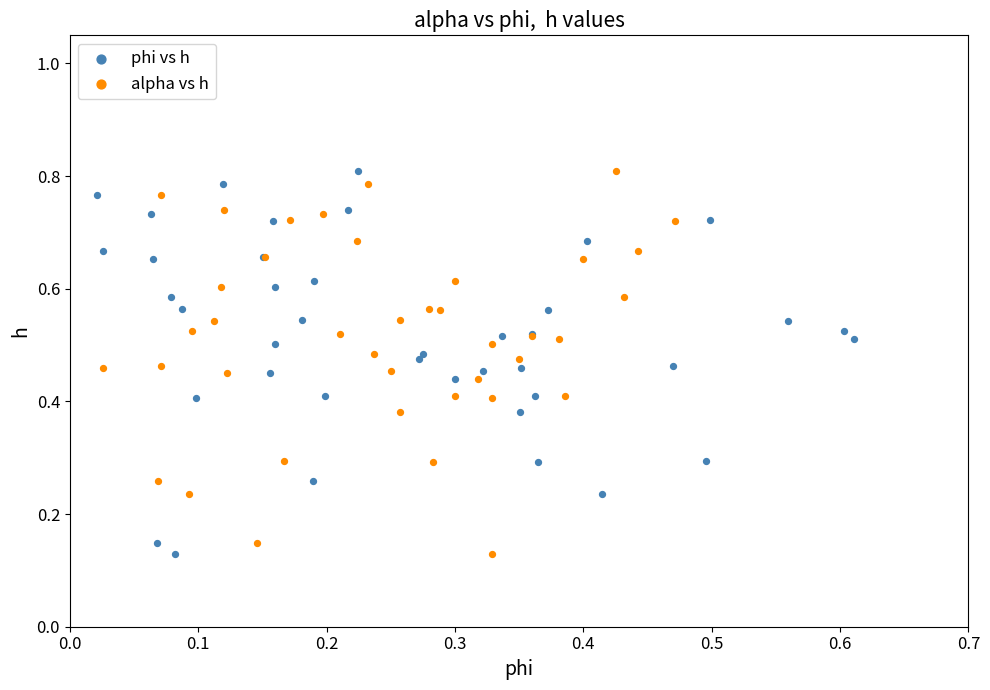

What are all the series names shown in the legend?

phi vs h, alpha vs h